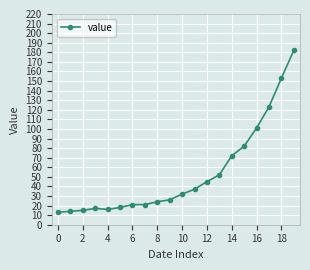

What is the greatest value displayed?

182